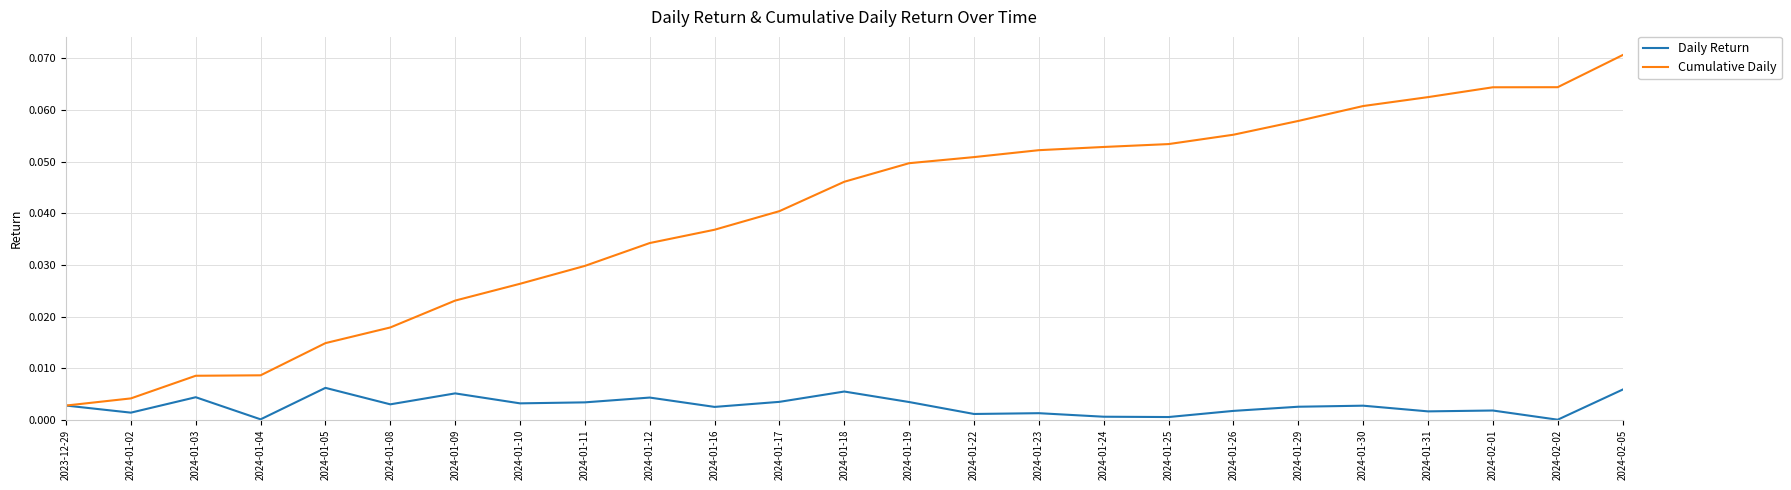

Rank the series by their maximum value, from highest to lowest.

Cumulative Daily, Daily Return